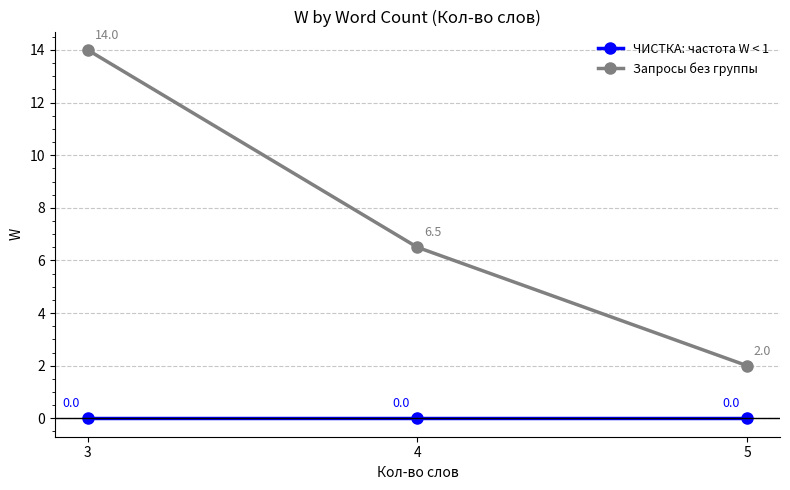

Which label corresponds to the largest value in the chart?

3